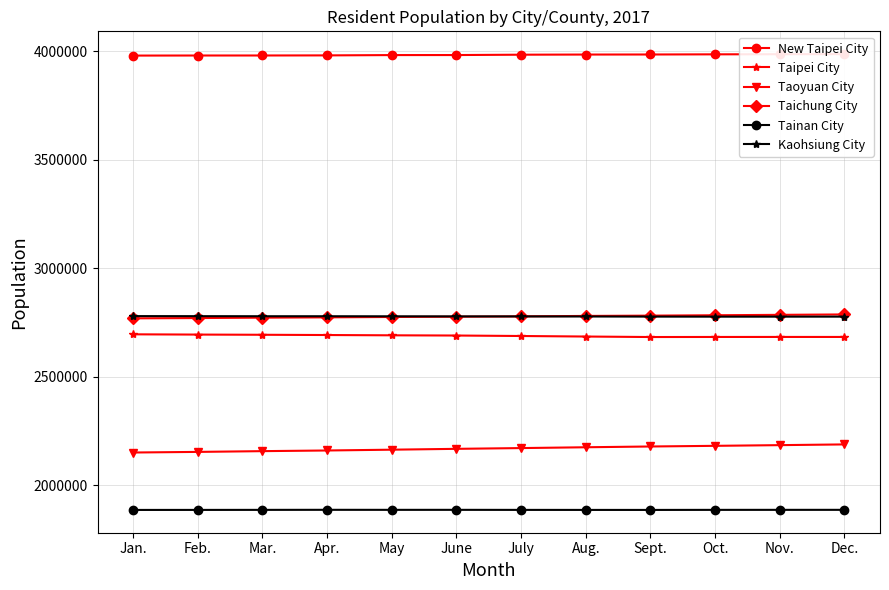

At which label does Kaohsiung City reach its minimum?

Oct.